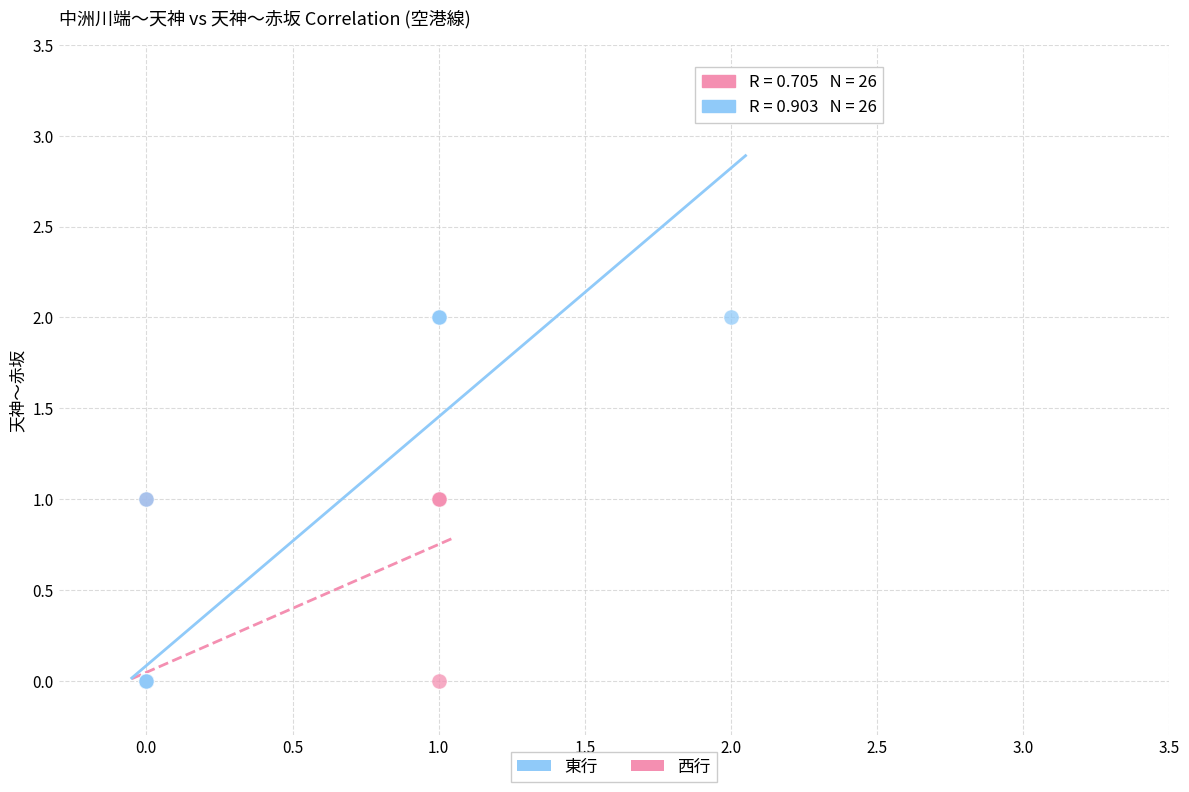

Which series has the widest spread of Y values?

東行